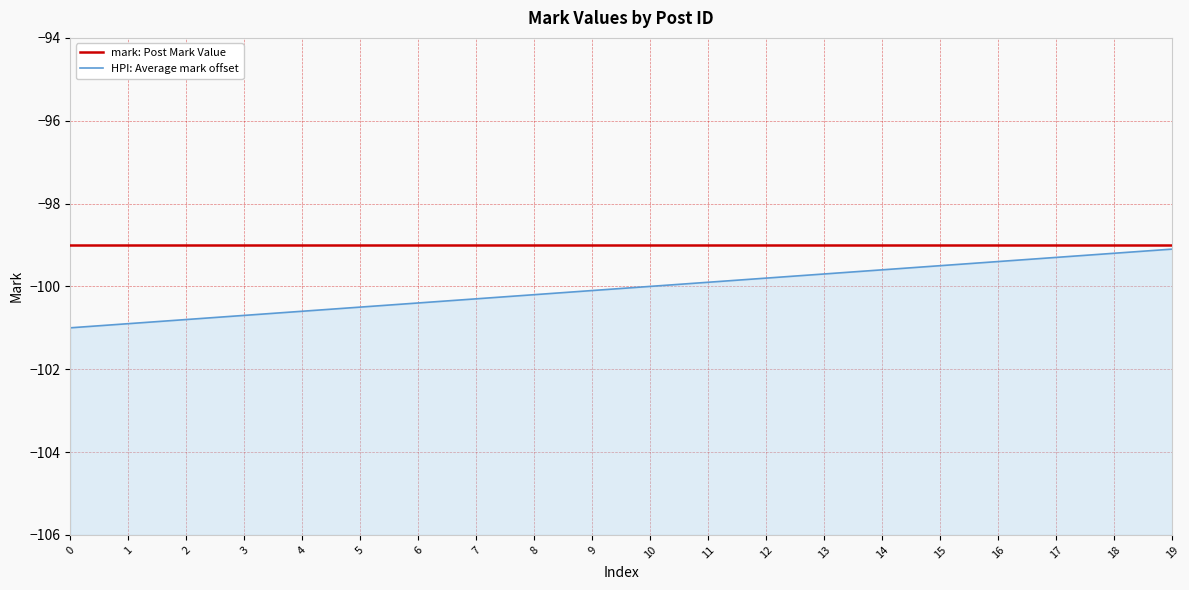

Does the chart display data point markers on the line(s)?

No